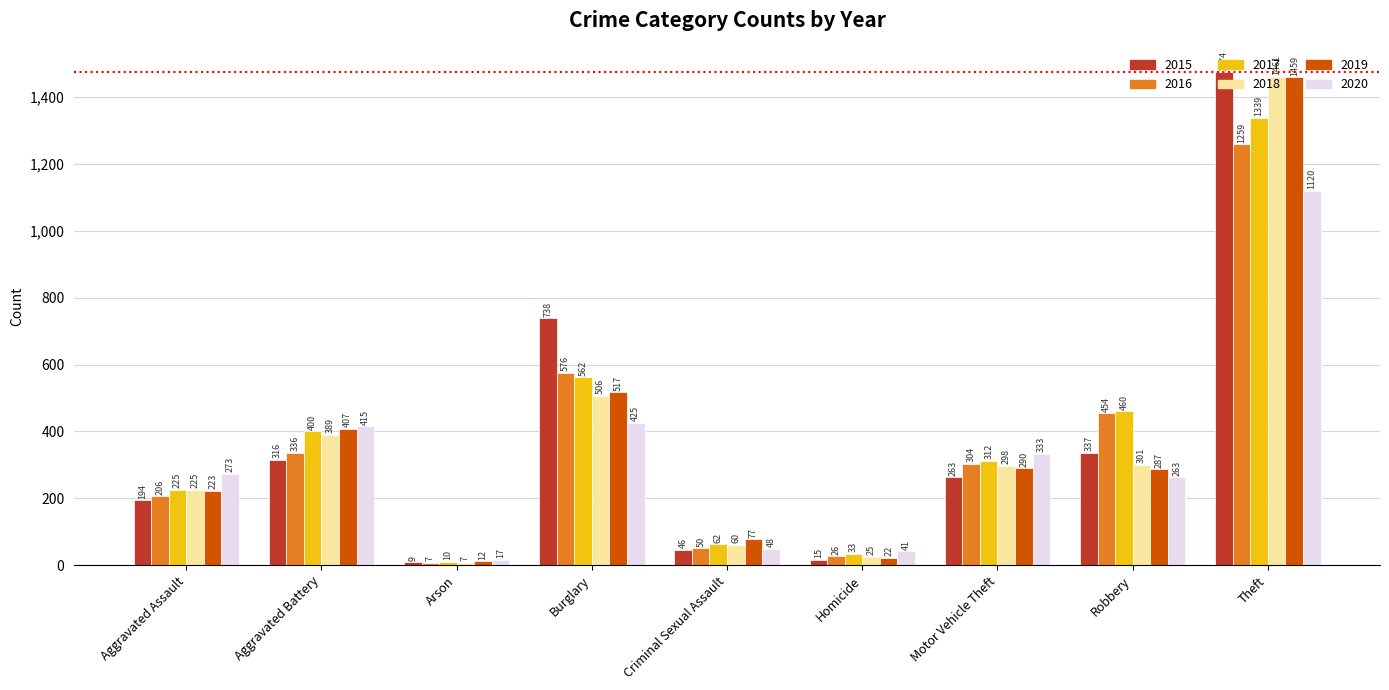

Where is 2017 nearest to the value 674?

Burglary